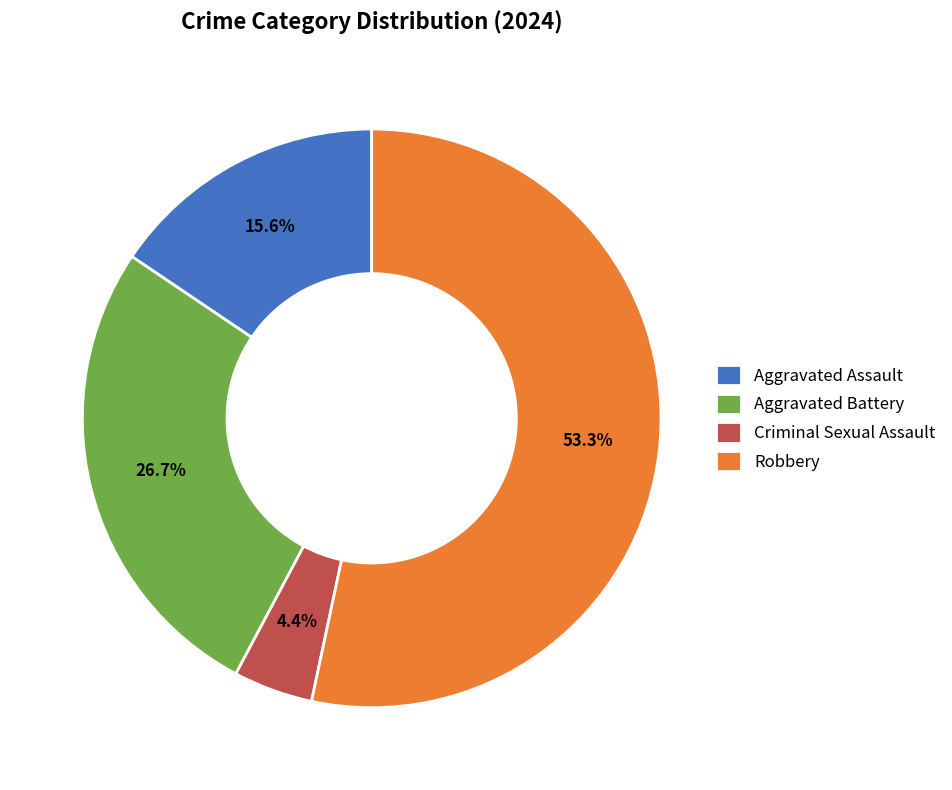

Which category has the biggest portion of the pie?

Robbery